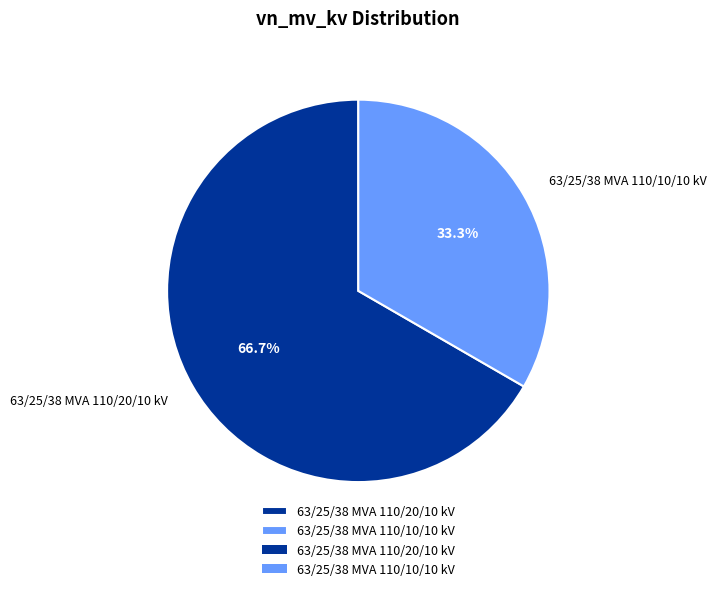

What percentage is the 63/25/38 MVA 110/20/10 kV slice, to the nearest percent?

67%